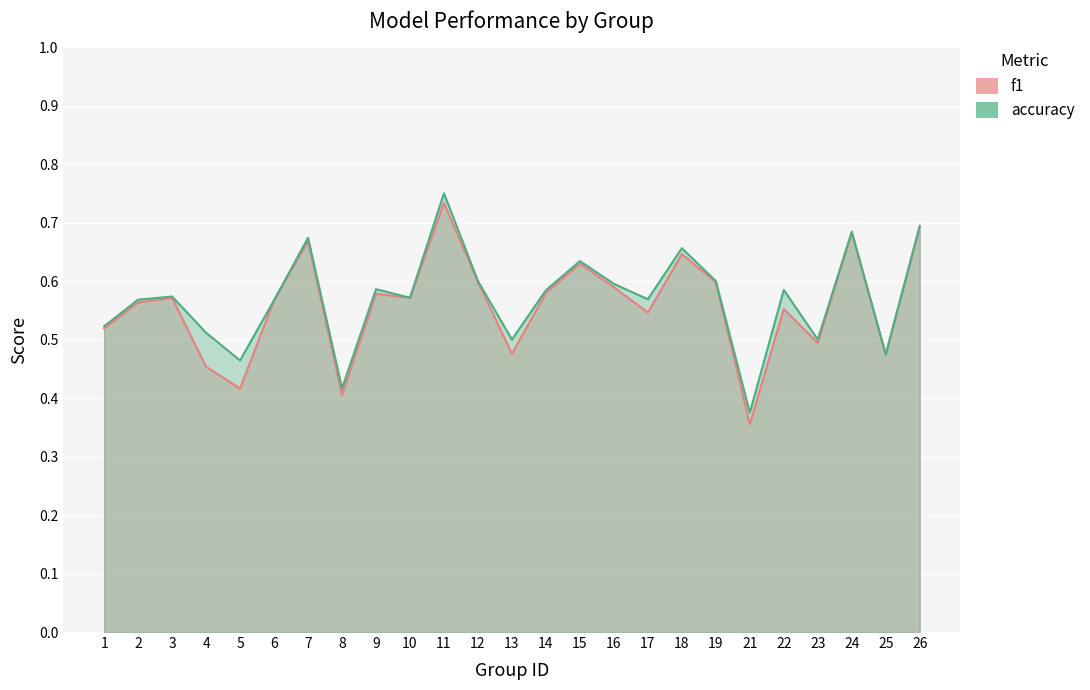

What is the value of the accuracy point at the 2nd from the left?

0.6